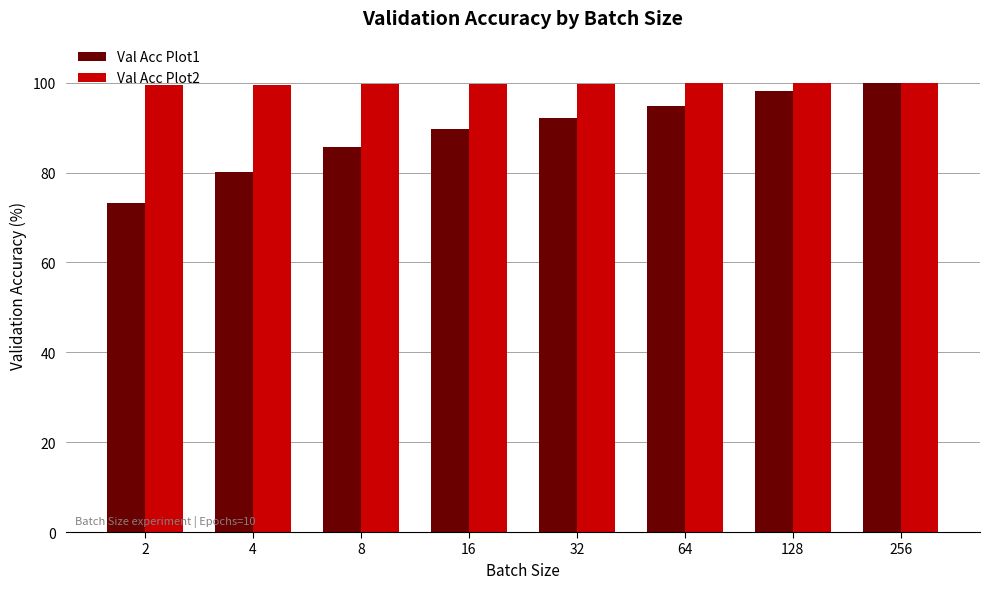

What are all the series names shown in the legend?

Val Acc Plot1, Val Acc Plot2